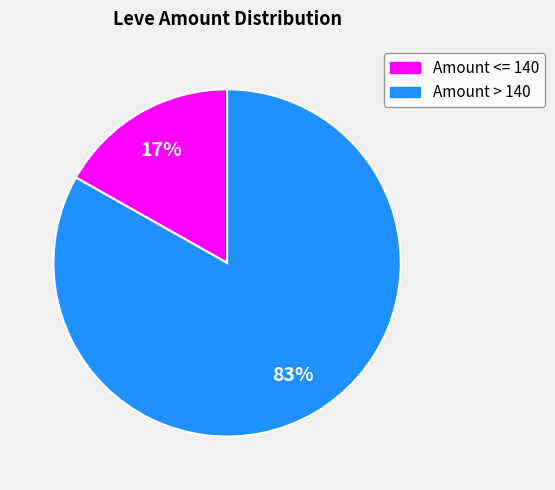

To the nearest percent, what is the average slice percentage?

50%